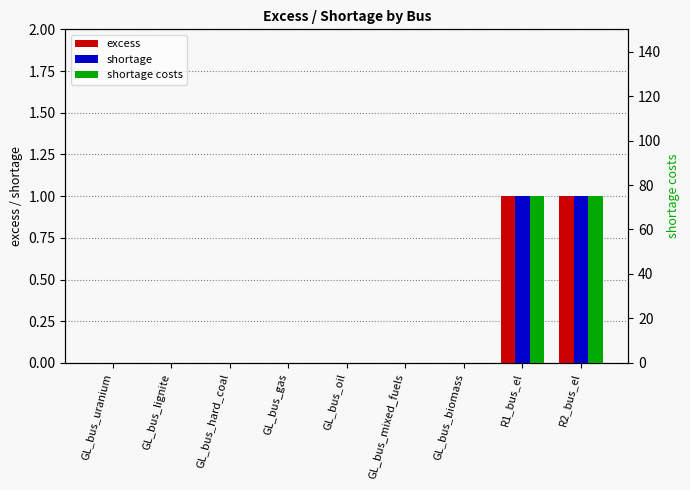

True or false: shortage has a value of 1 at R2_bus_el.

True